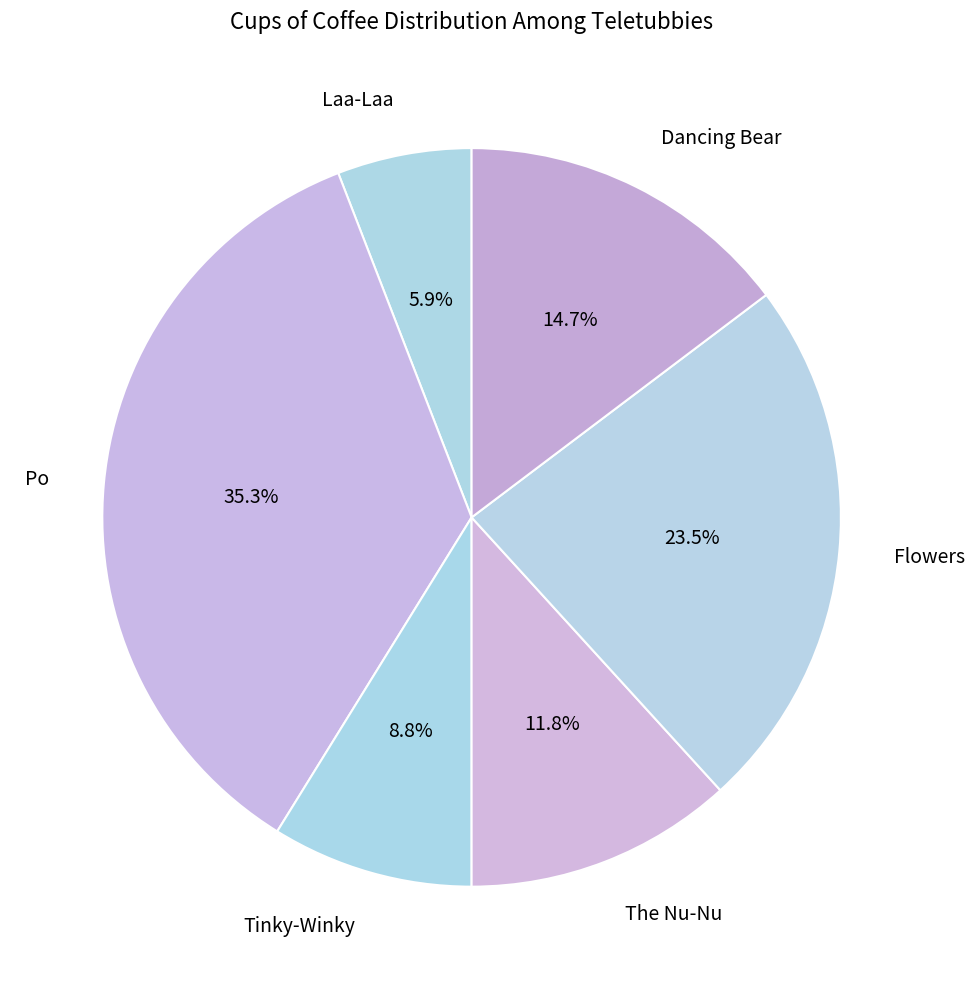

Is there any slice that represents more than half of the pie?

No